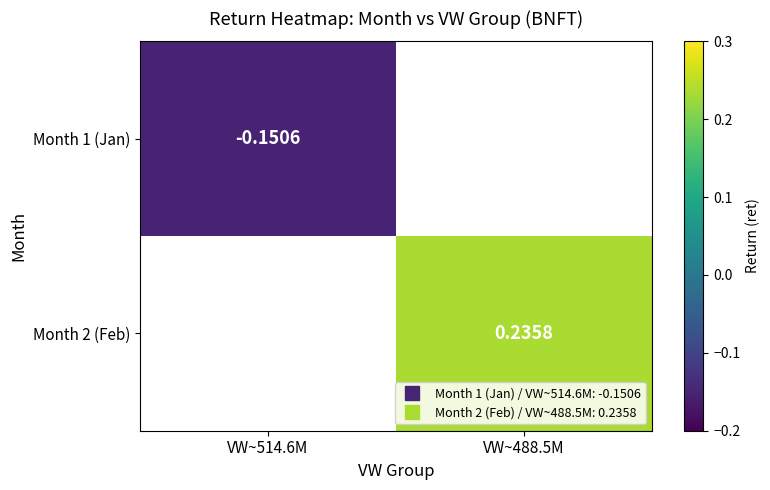

List the labels in order of Month 2 (Feb) value, smallest first.

VW~514.6M, VW~488.5M